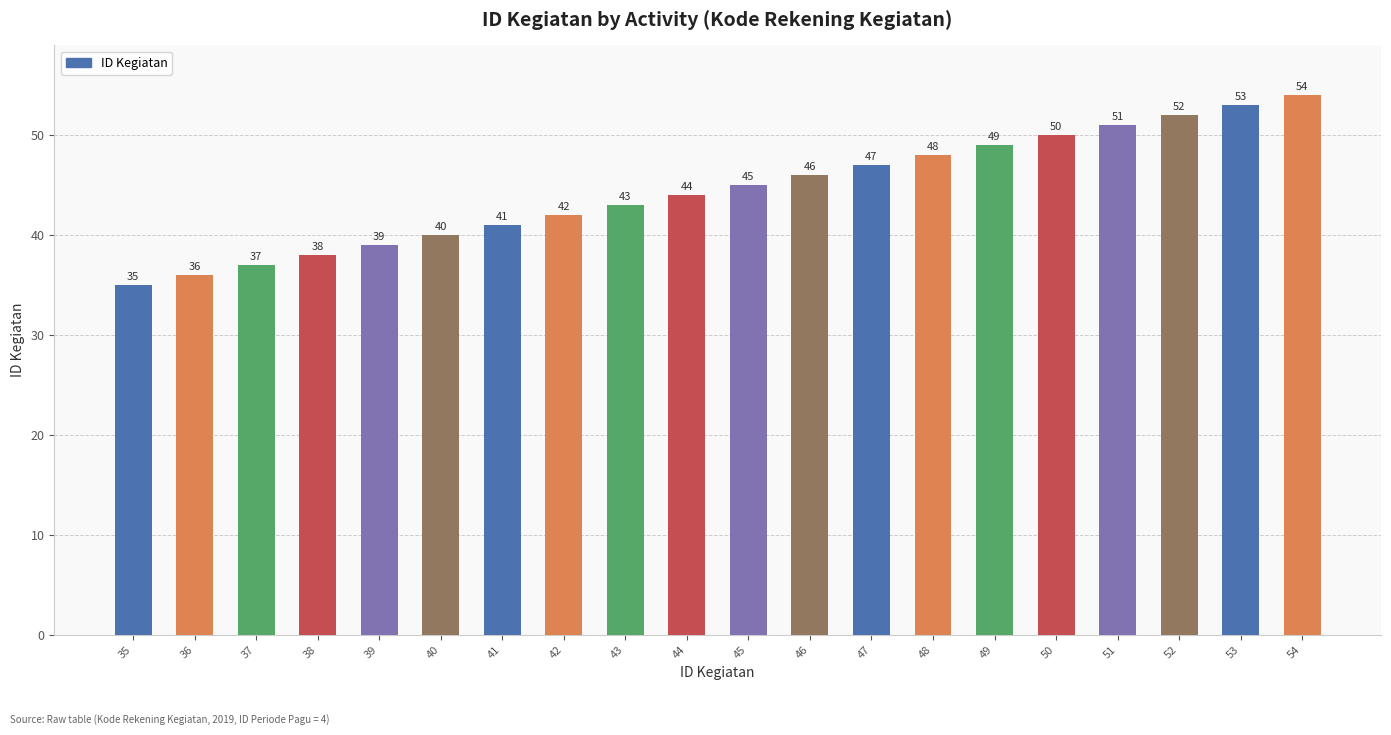

At which label is the value closest to 44?

44